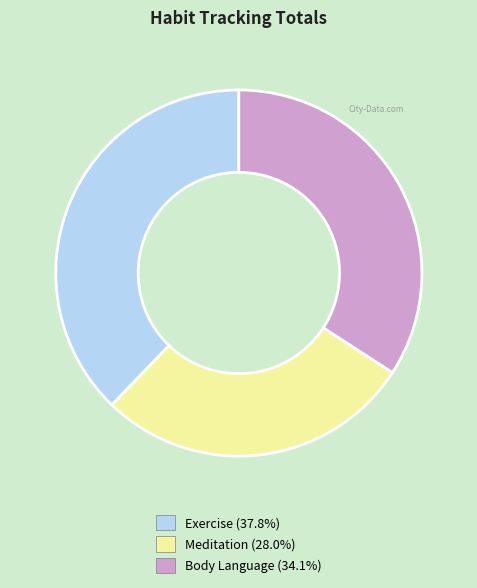

Which category has the biggest portion of the pie?

Exercise